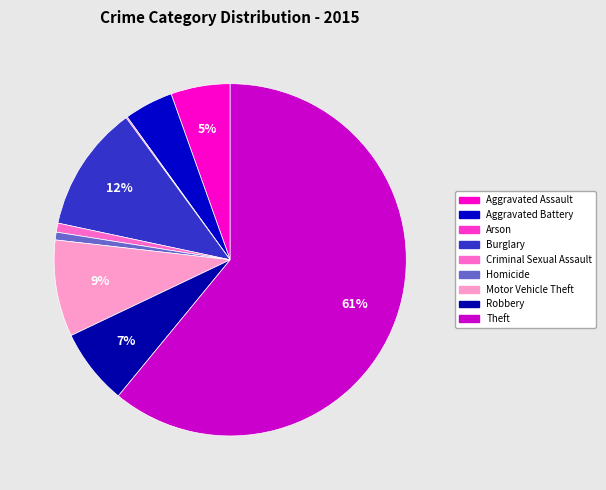

Rank the categories by value from highest to lowest.

Theft, Burglary, Motor Vehicle Theft, Robbery, Aggravated Assault, Aggravated Battery, Criminal Sexual Assault, Homicide, Arson